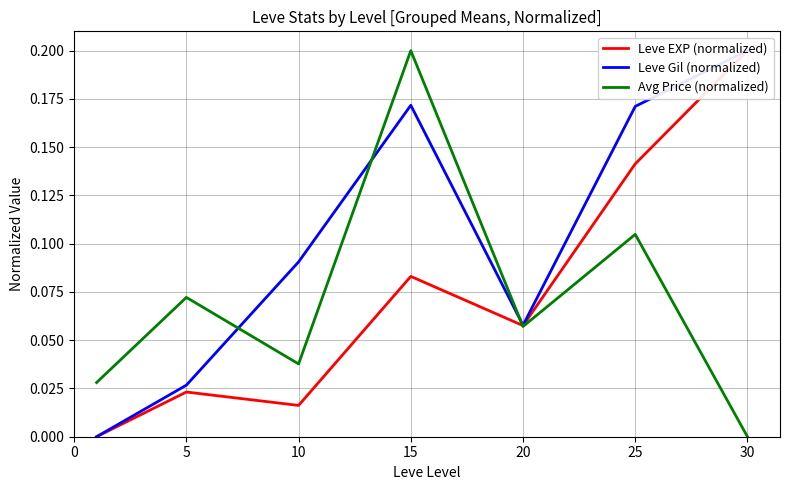

At which label does Leve Gil (normalized) reach its peak?

30